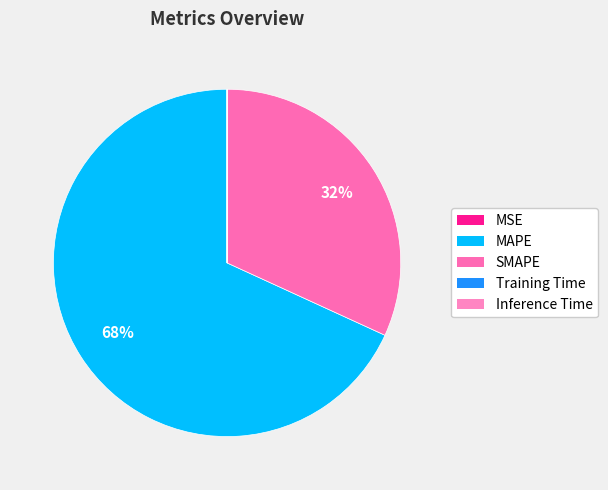

Count the number of slices in the pie.

5